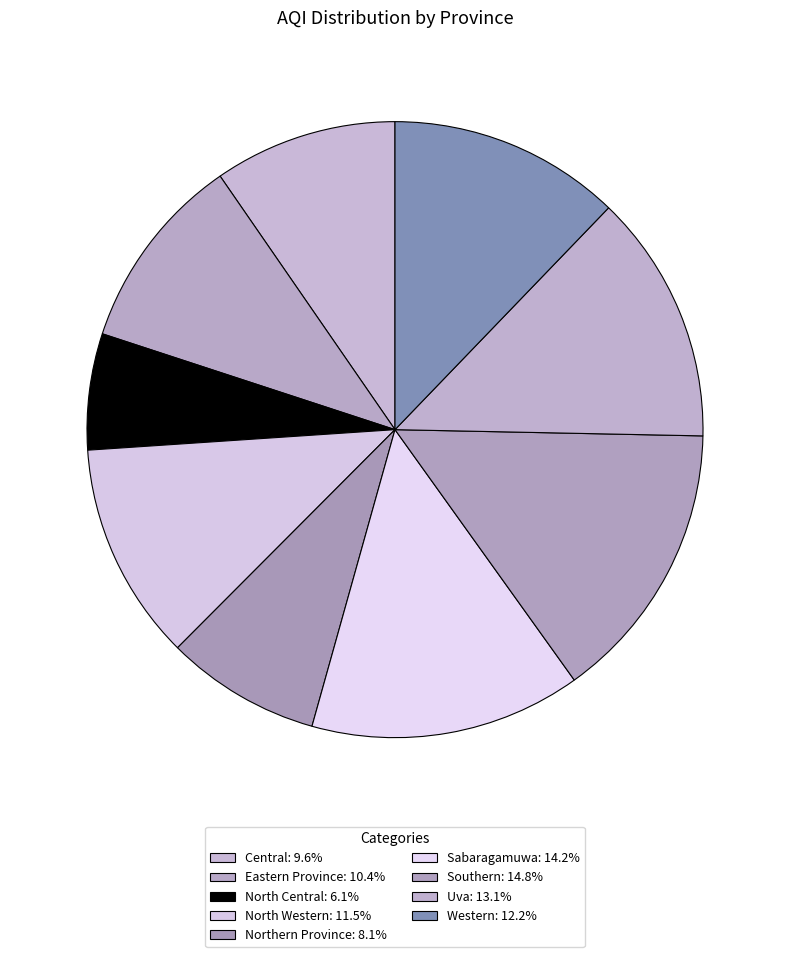

How many segments does this pie chart have?

9